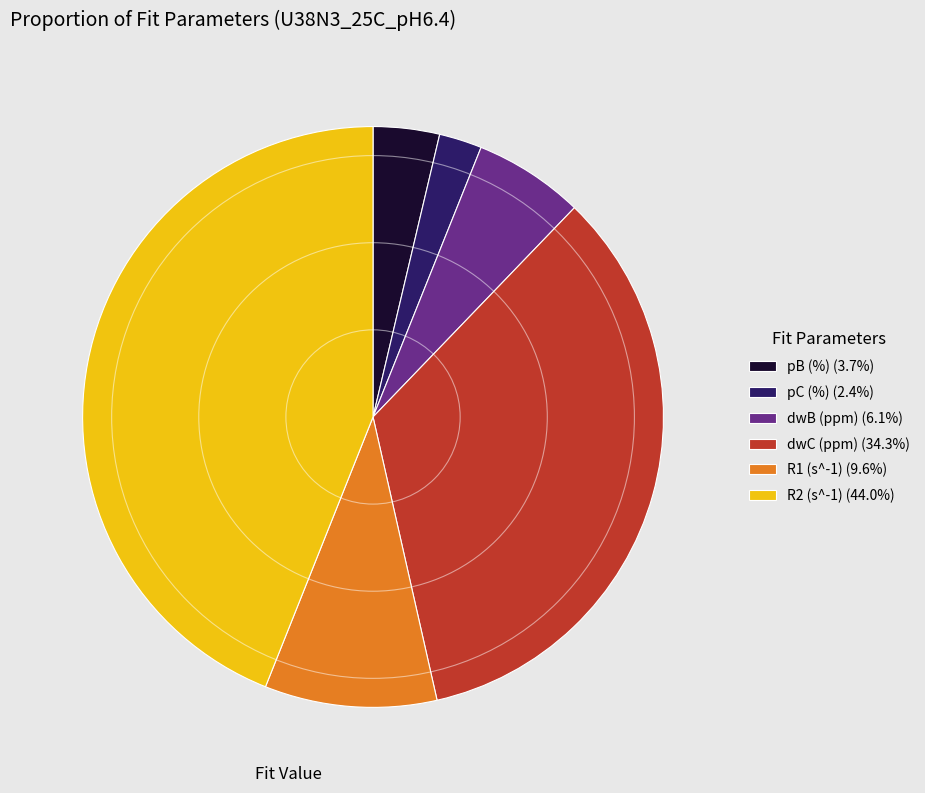

The dwC (ppm) slice represents 25% of the pie. True or false?

False